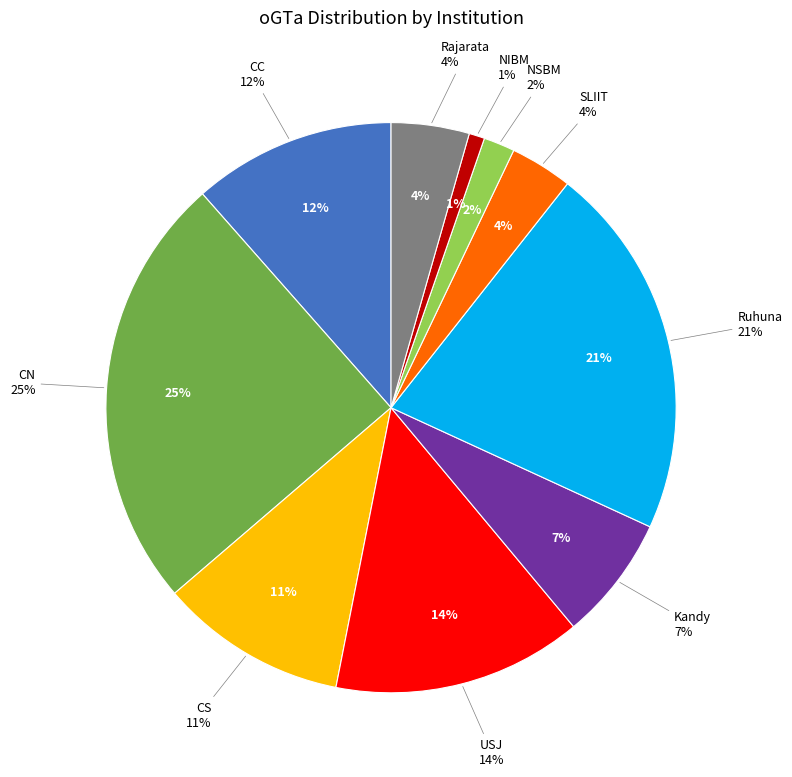

Which slice is the largest?

CN